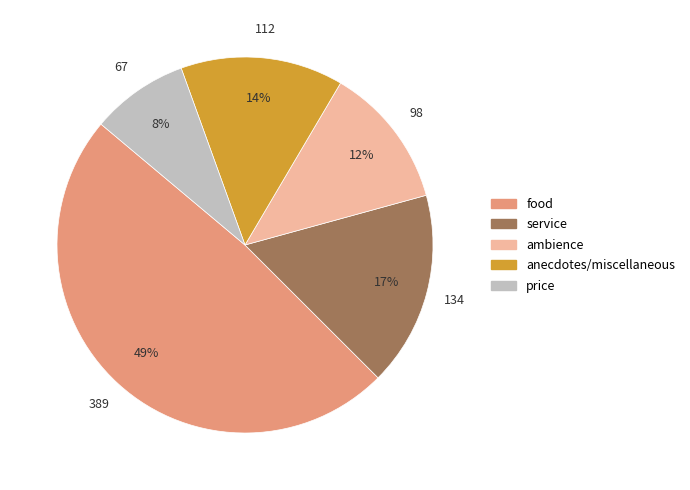

Do anecdotes/miscellaneous and price together represent more than half of the pie?

No